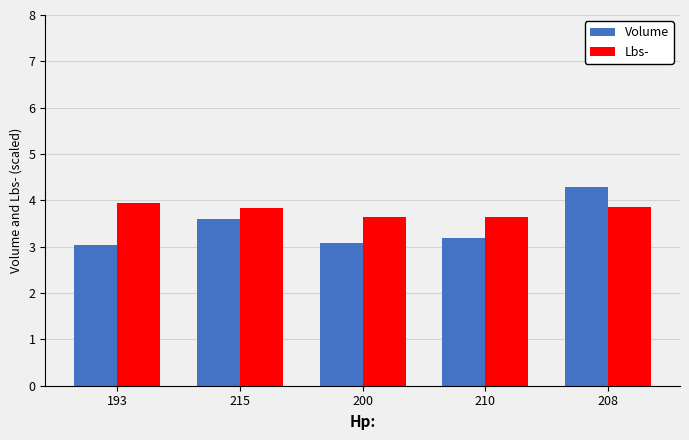

What are all the series names shown in the legend?

Volume, Lbs-